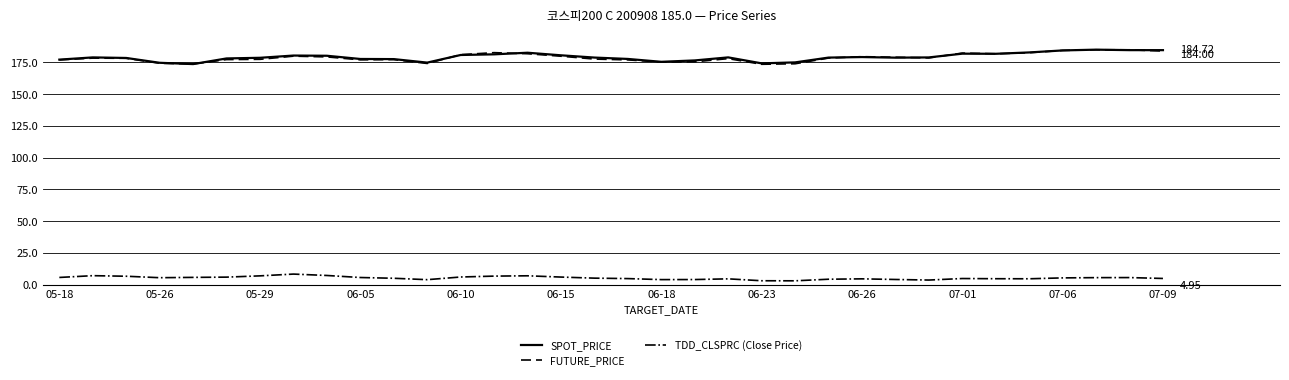

How many lines are shown in the chart?

3